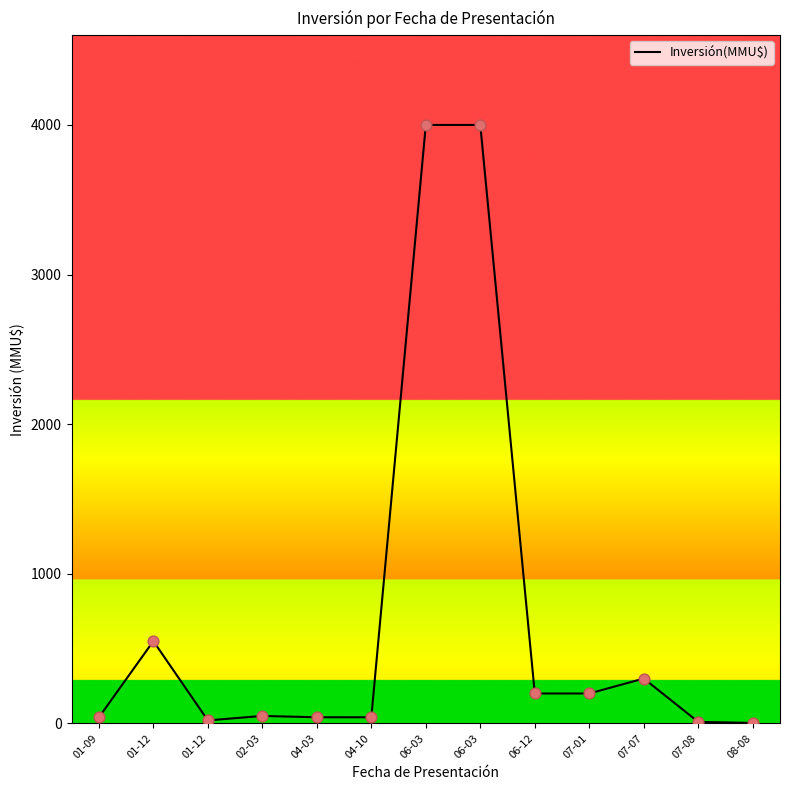

Which has a higher value, 04-03 or 01-09?

04-03